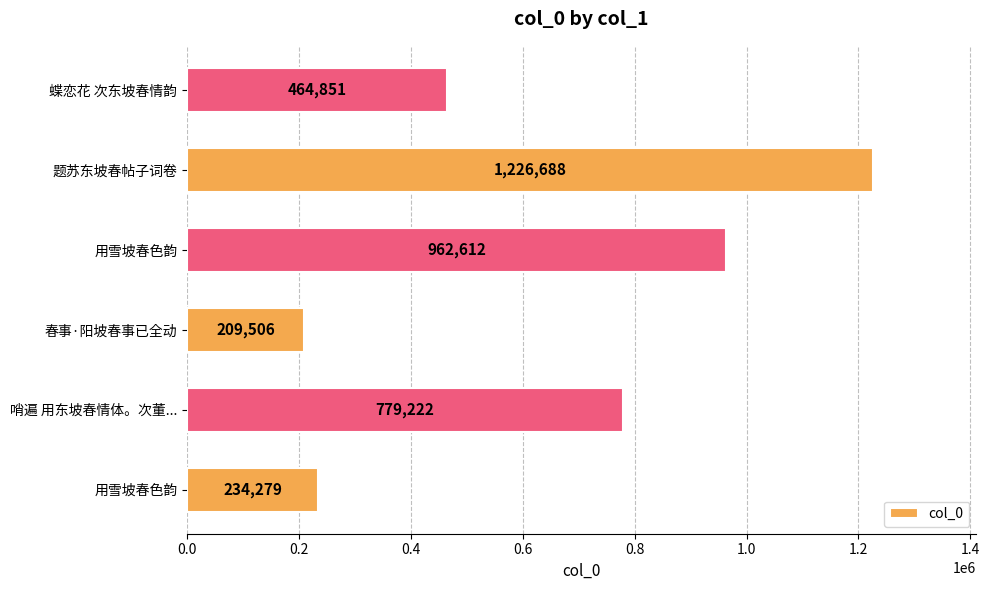

Count the number of categories in the chart.

6